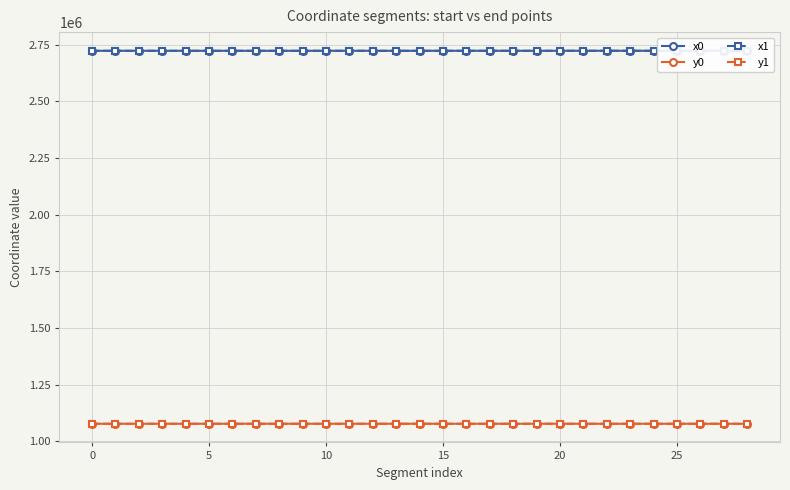

After their last crossing, which series has the higher values: x1 or x0?

x1